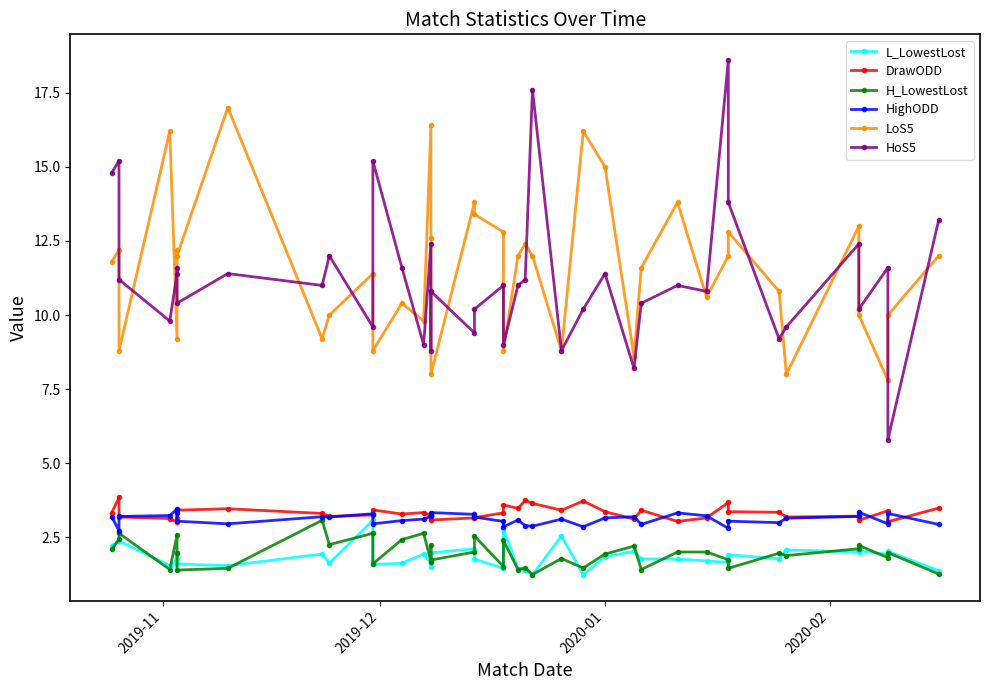

True or false: HoS5 and DrawODD cross at least once.

False